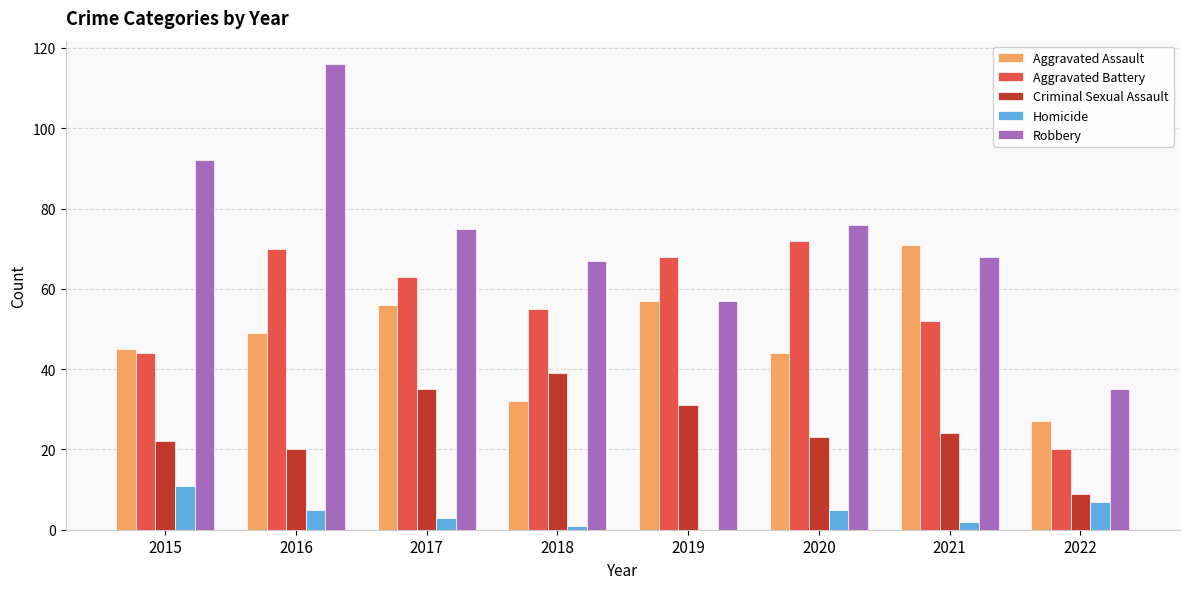

How many data points does each series have?

8